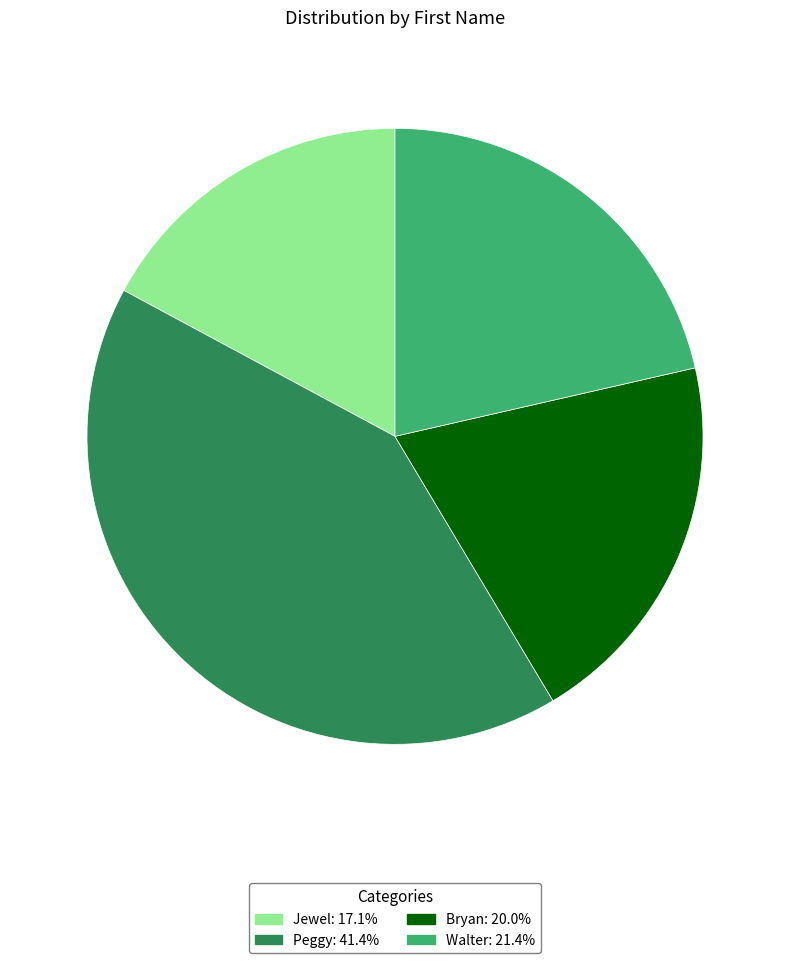

Is there any slice that represents more than half of the pie?

No